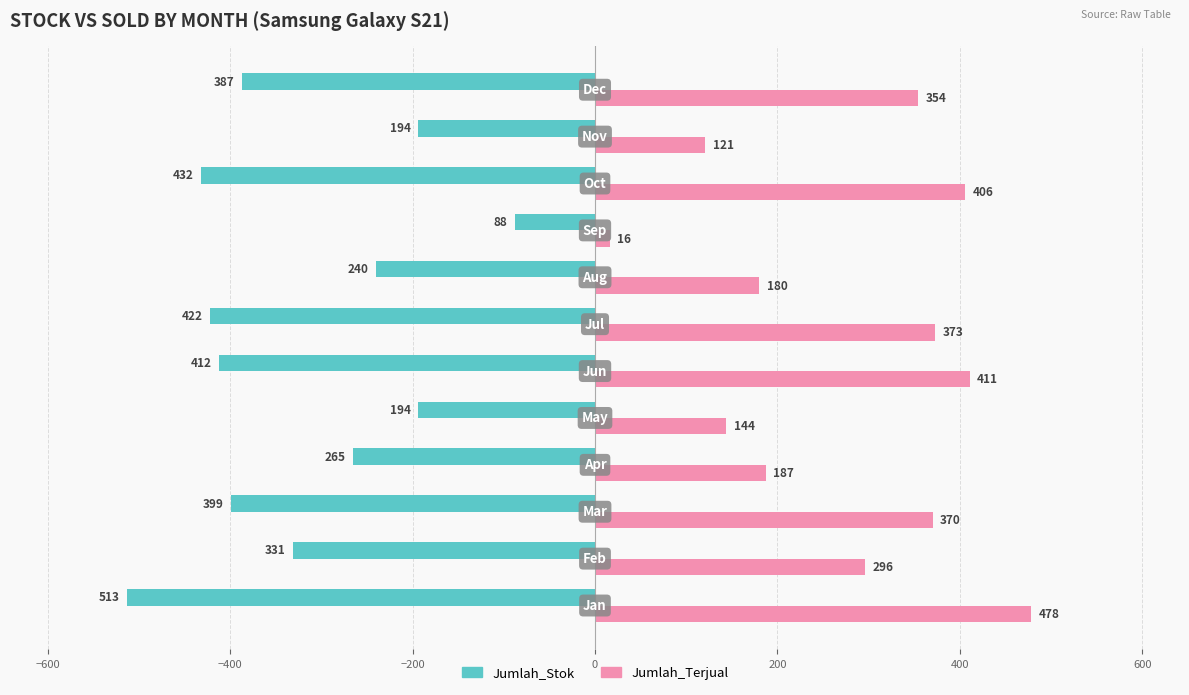

Which series has the largest total across all categories?

Jumlah_Terjual